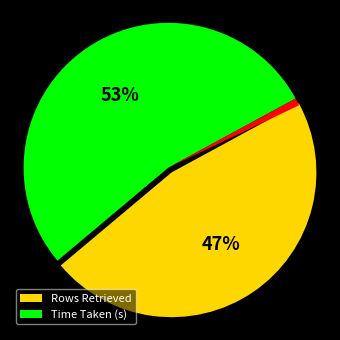

Count the number of slices in the pie.

3